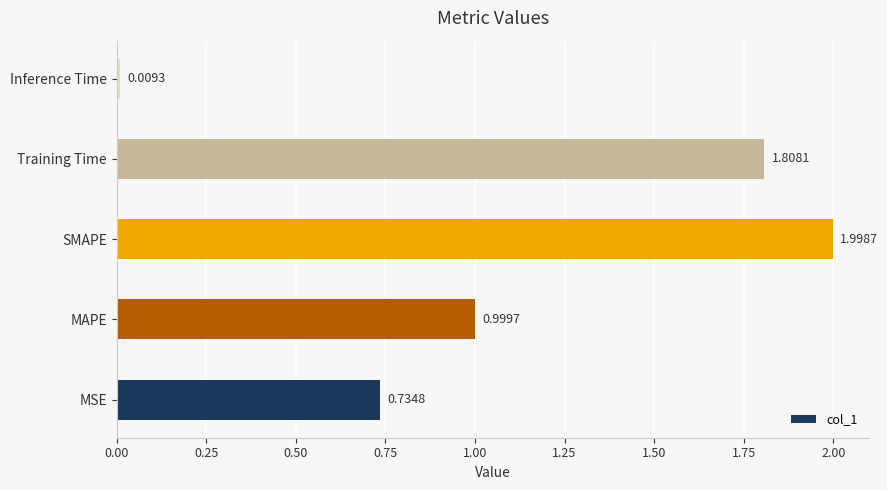

What is the difference between the maximum and second lowest values?

1.3